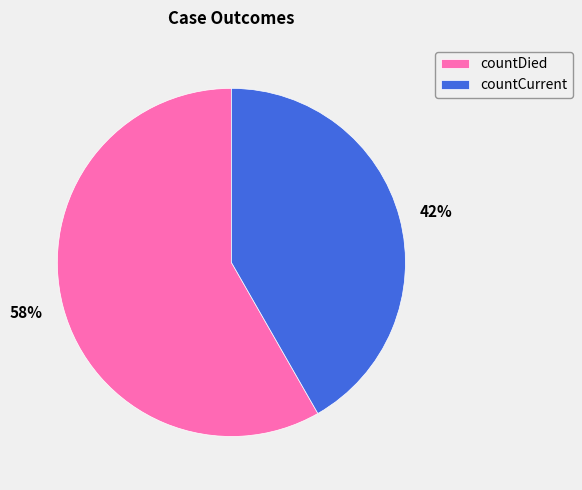

Which category has the smallest portion of the pie?

countCurrent